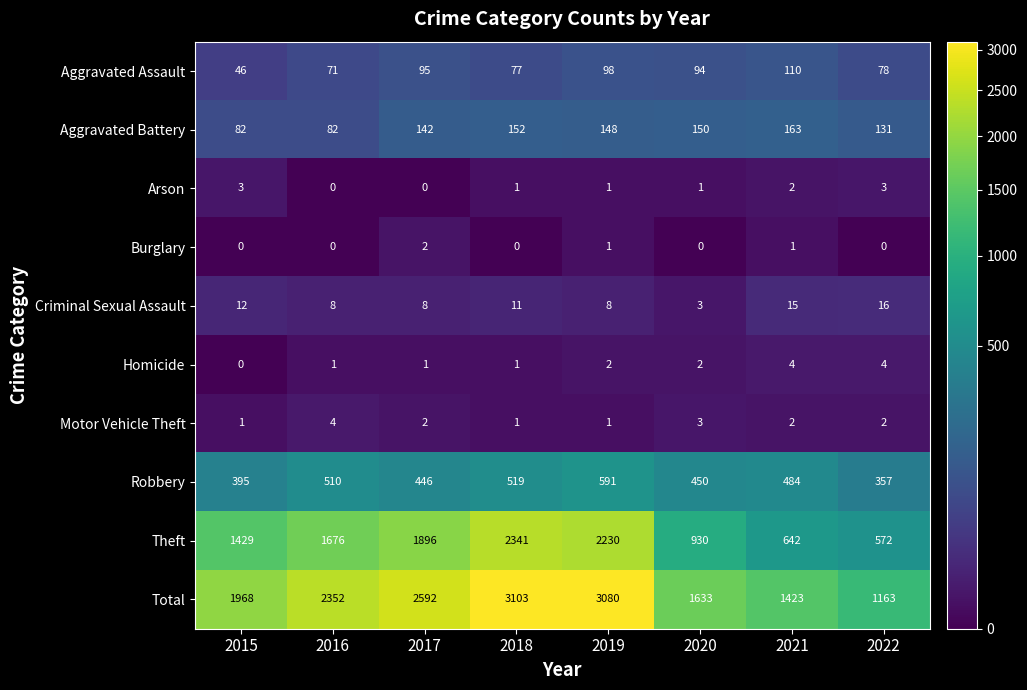

Read the Aggravated Battery value at 2019, to the nearest 5.

150